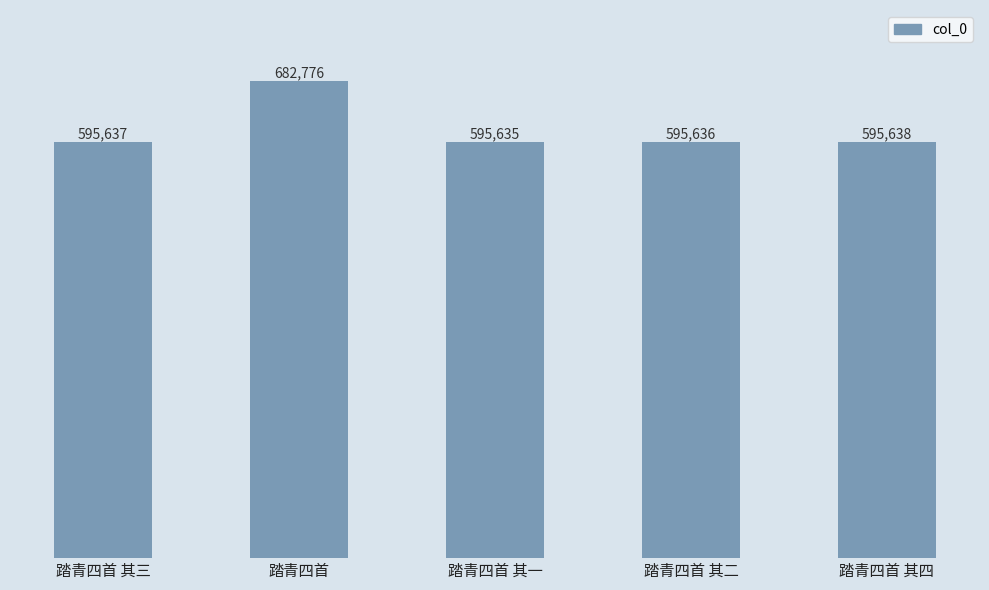

What is the difference between the second highest and minimum values?

3